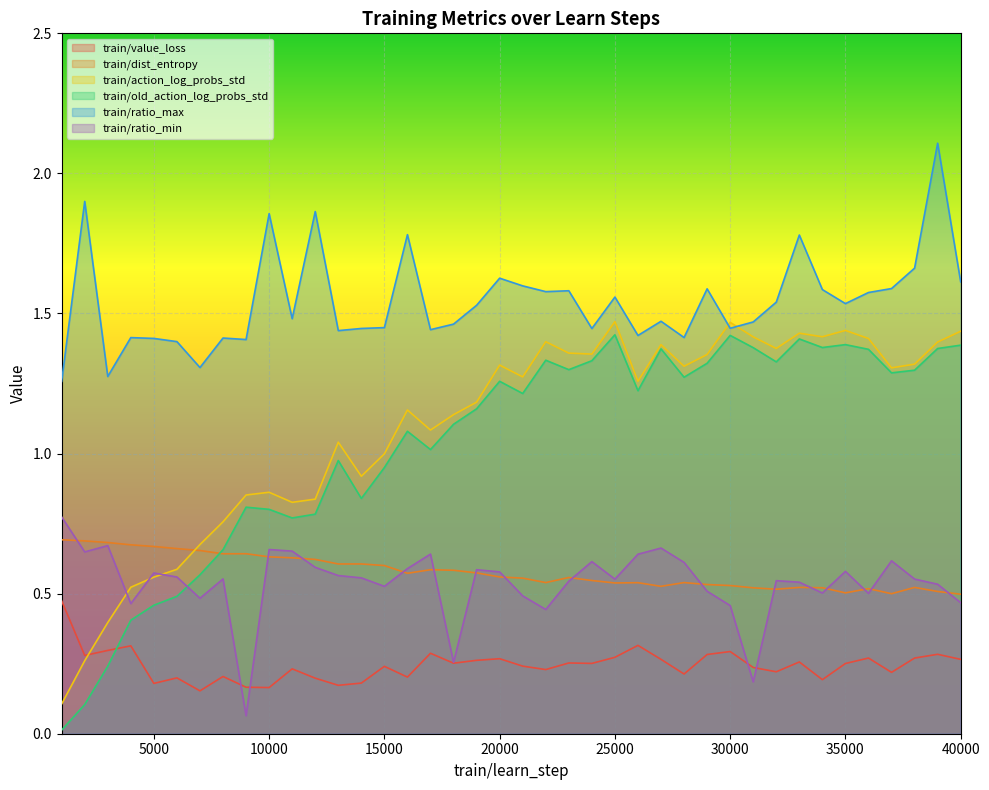

True or false: train/old_action_log_probs_std has more than 2 interior local peaks.

True